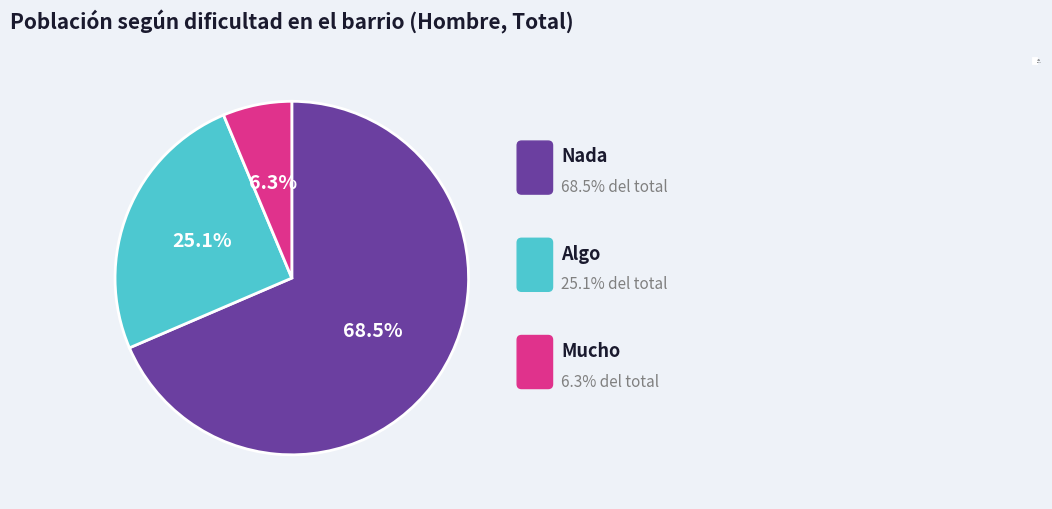

Does any single category account for the majority?

Yes